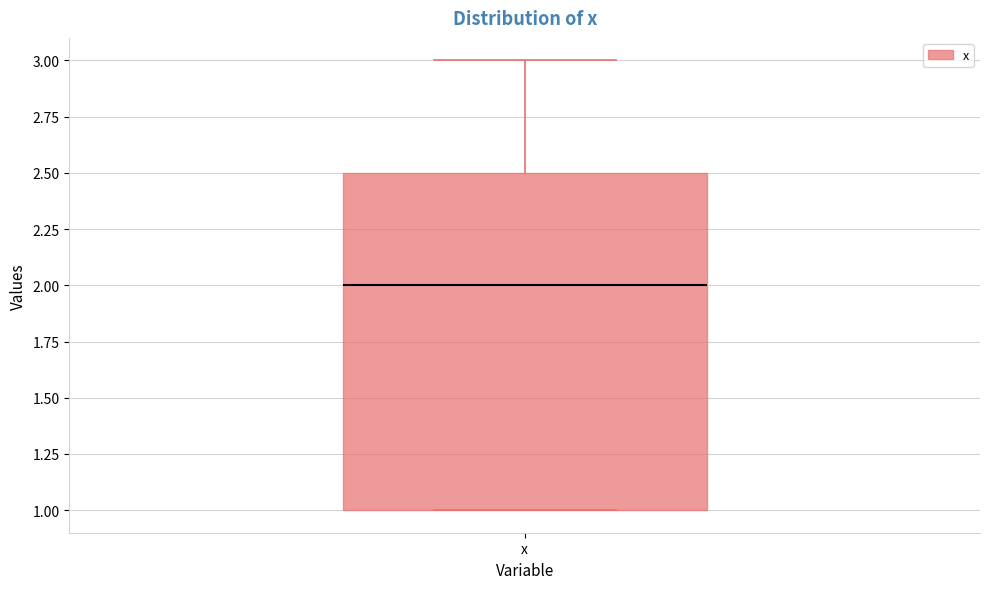

Where does the upper whisker of the box for x end on the y-axis? The values are not printed on the chart, so give them approximately, as read against the axis.

3.0